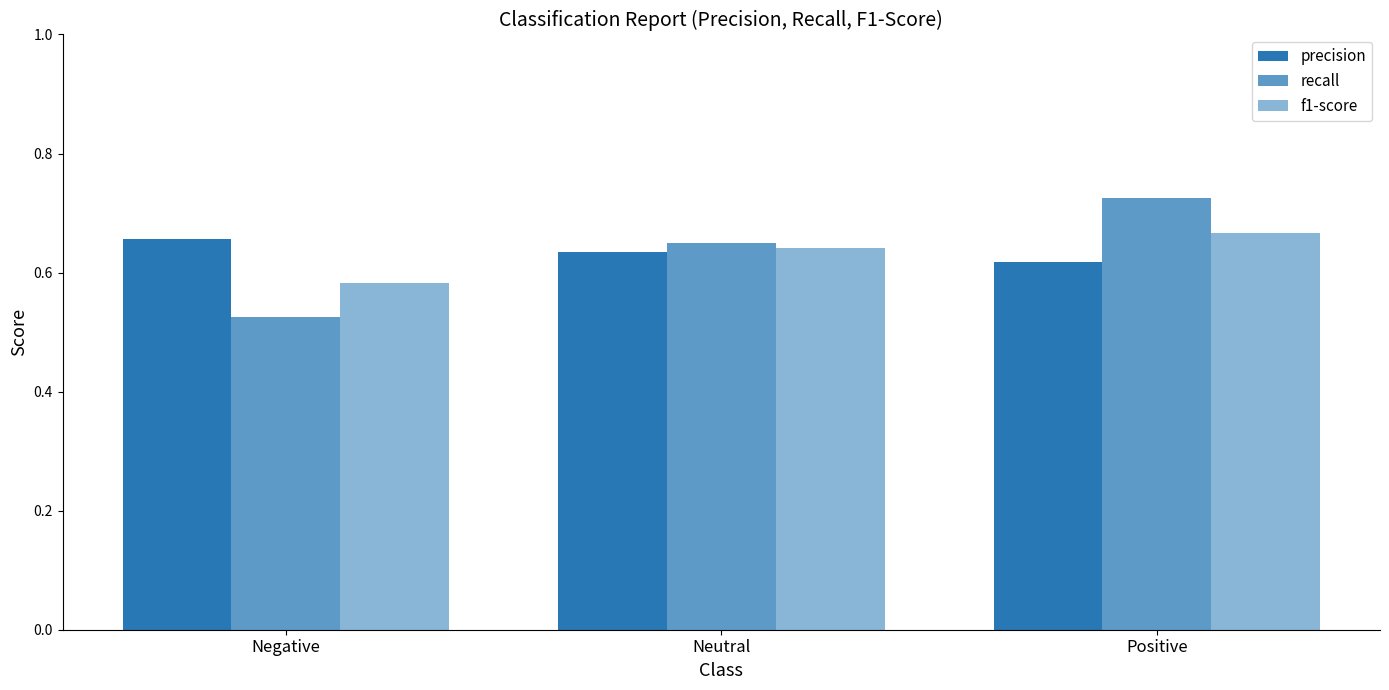

Which has a higher value, Positive or Neutral?

Neutral